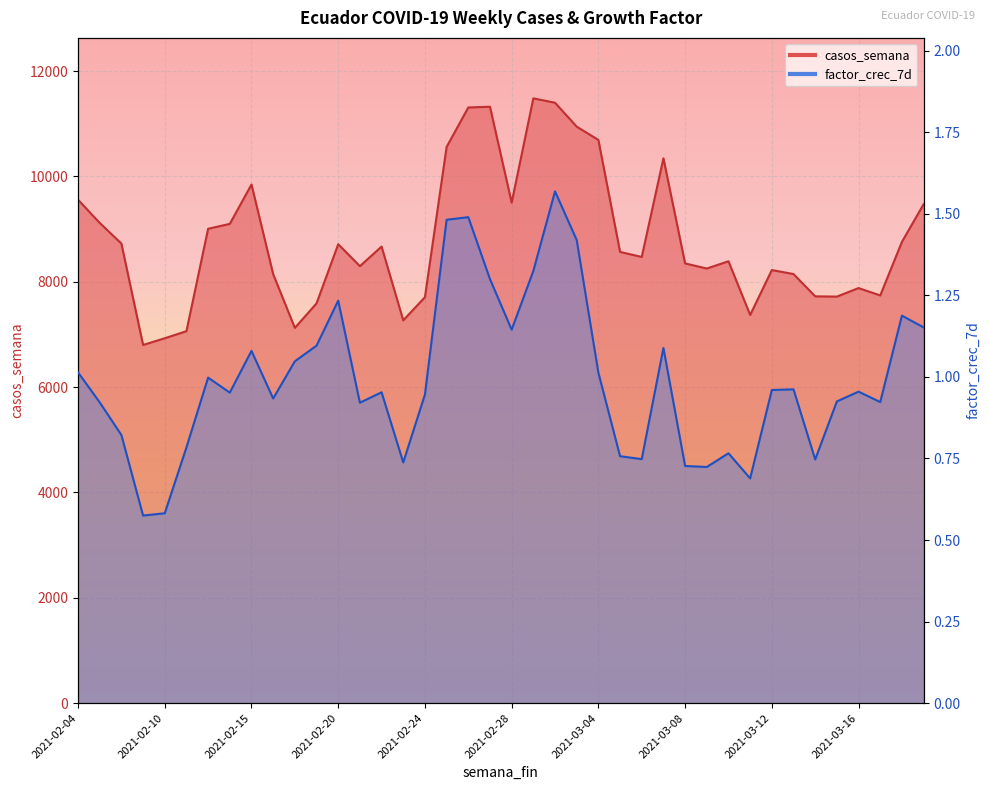

What is the total value across all series at 2021-03-15?

7718.9